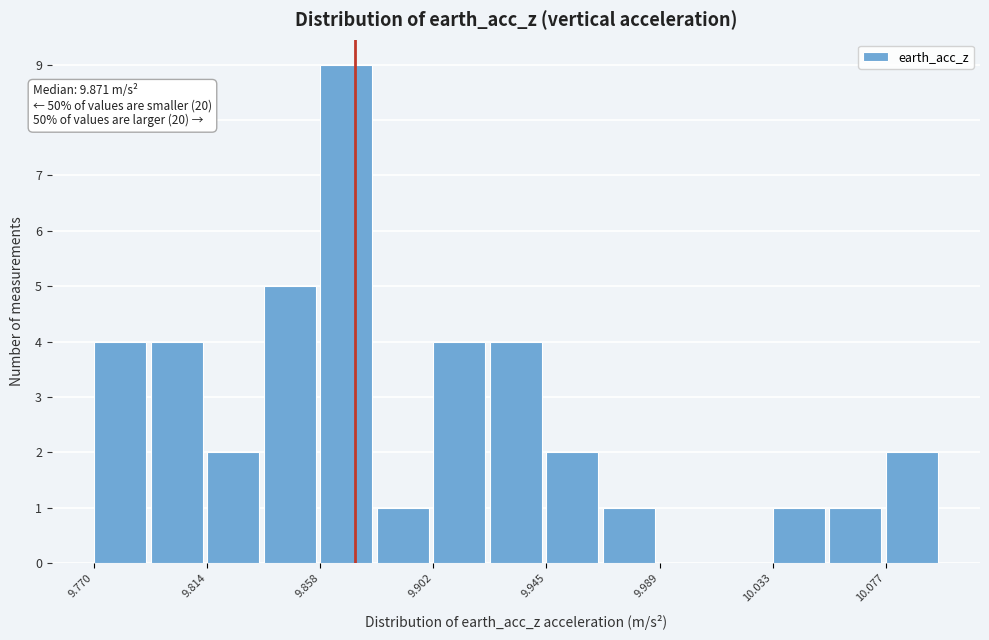

Which range on the x-axis has the tallest bar?

9.860 to 9.880